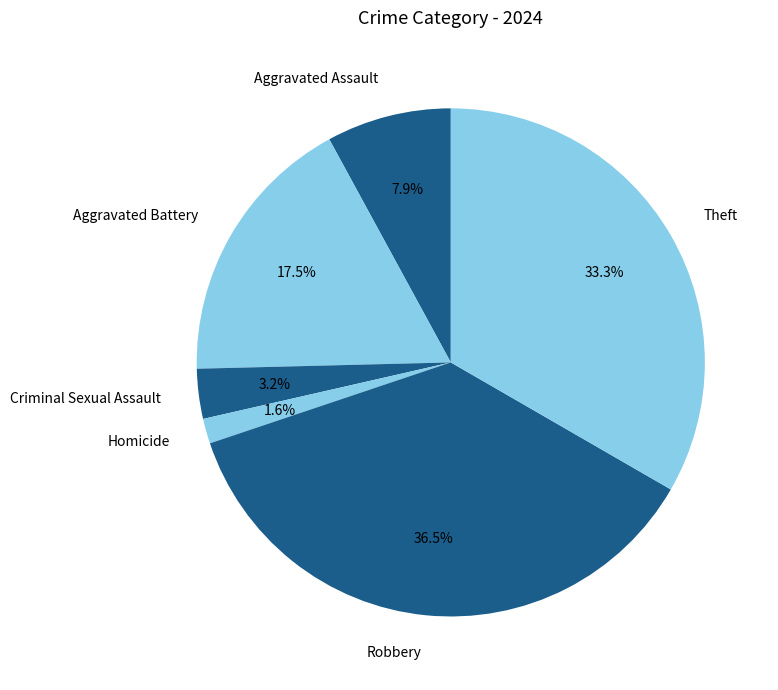

Which slice is the largest?

Robbery